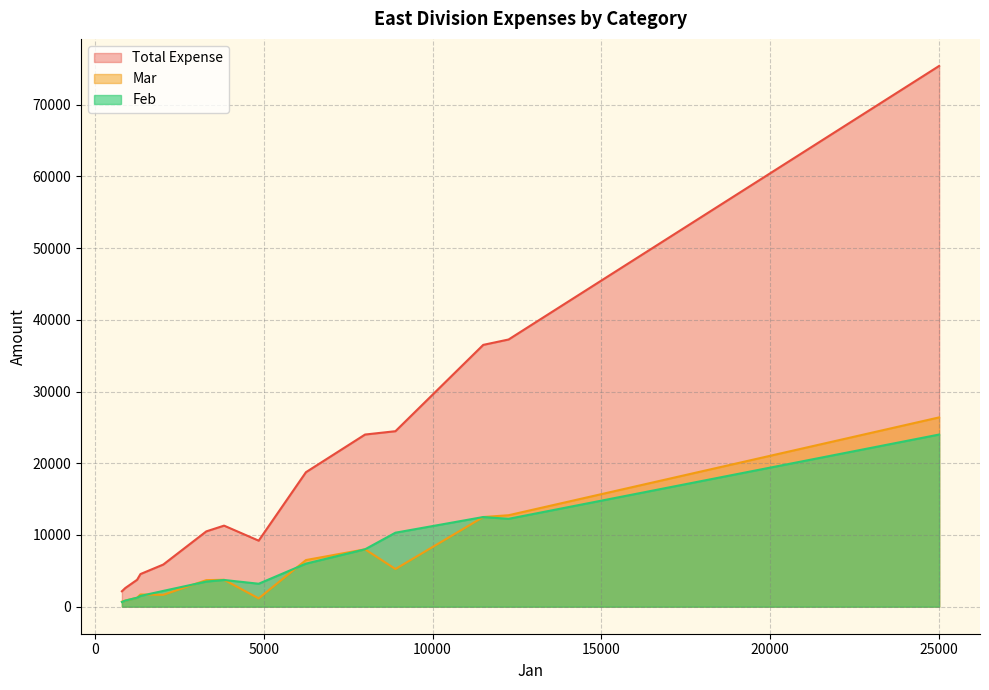

What is the difference between the second highest and minimum values in the Total Expense series?

35100